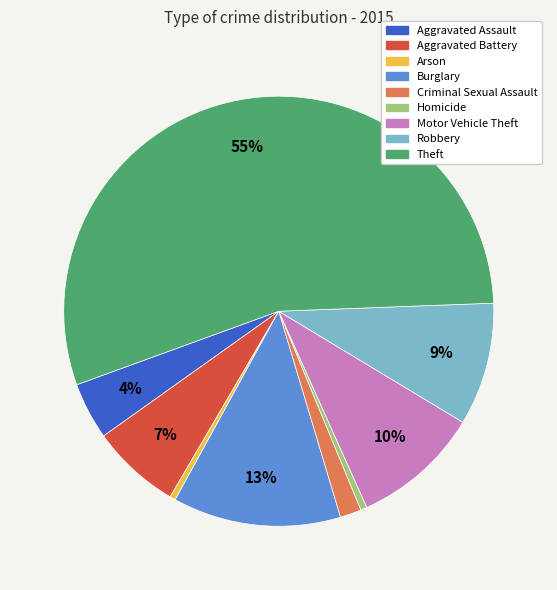

Is there any slice that represents more than half of the pie?

Yes